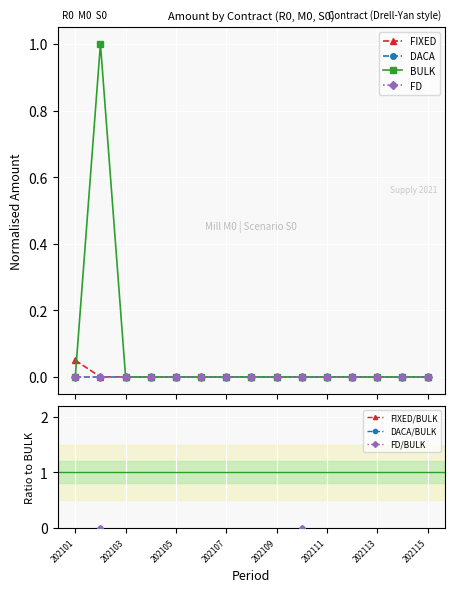

Where is the first local maximum for BULK?

202102